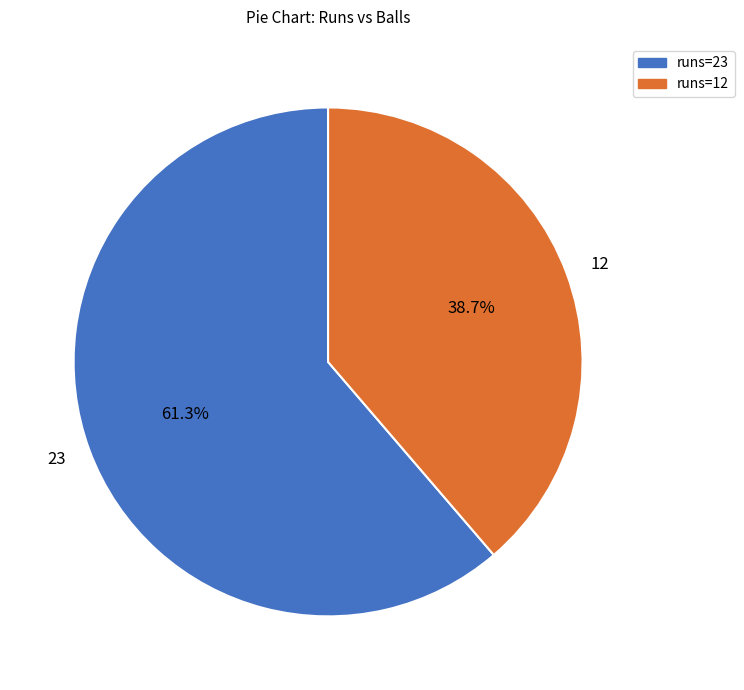

What is the ratio of the value at 12 to the value at 23?

0.6